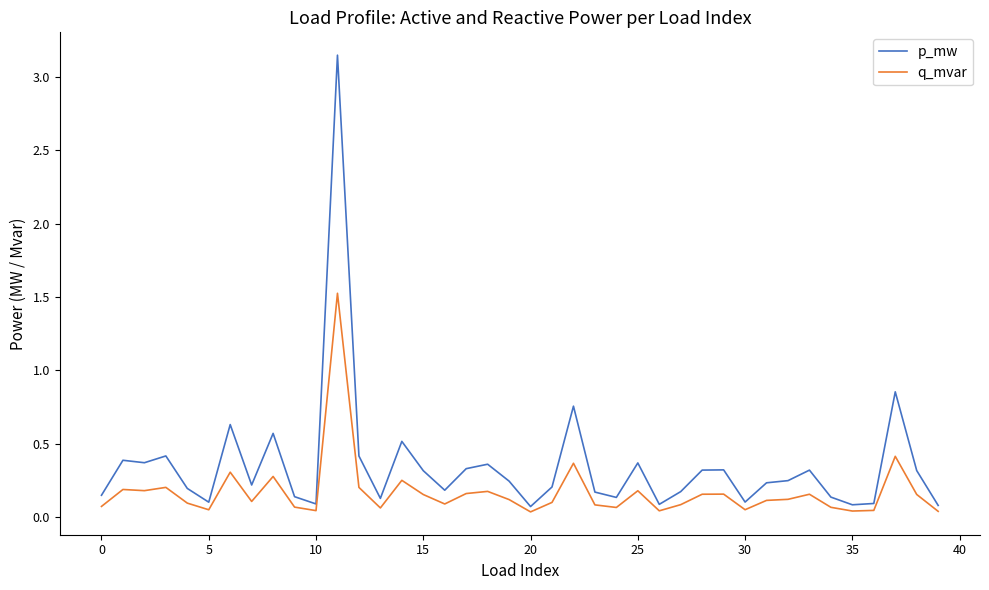

Which series has the widest spread of values?

p_mw